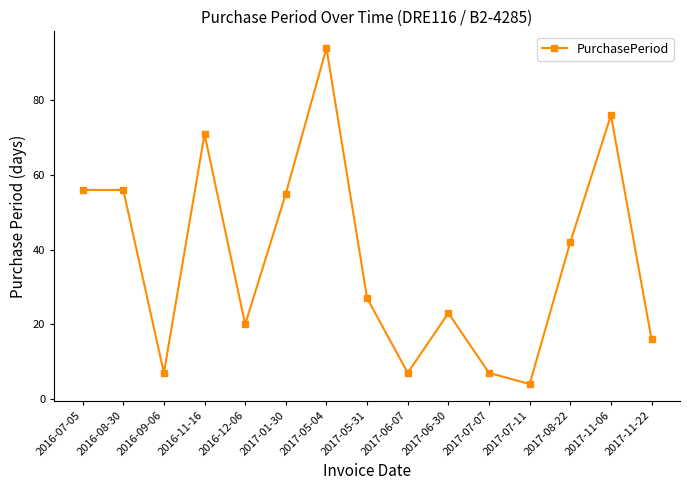

What is the label of the 11th point from the left?

2017-07-07